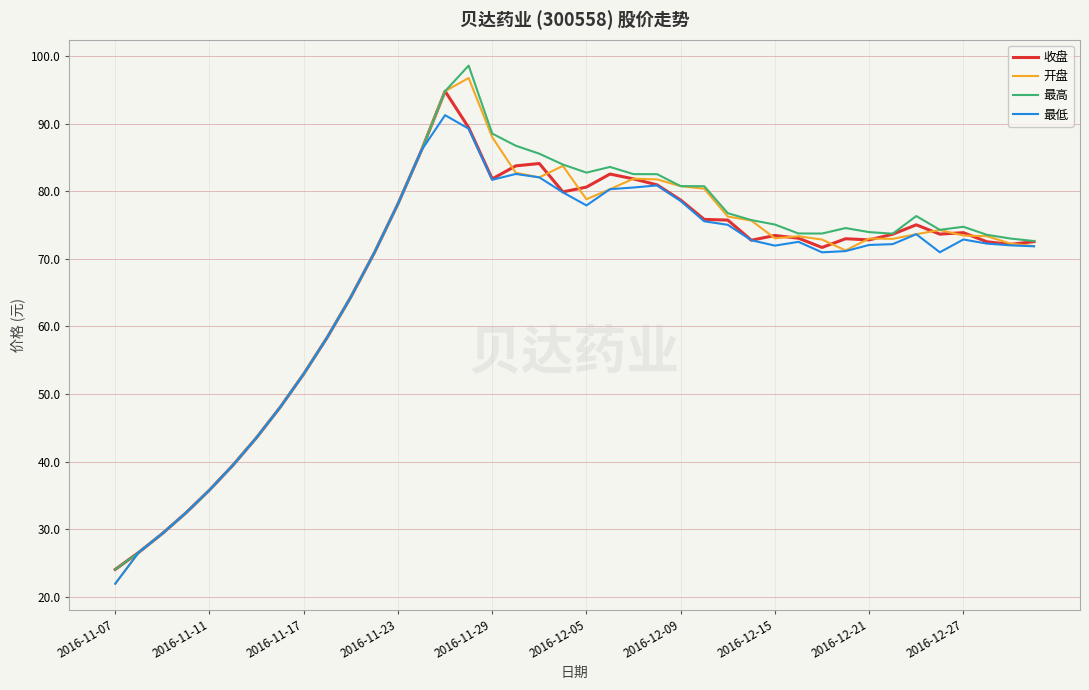

What is the lowest value of the 收盘 series?

24.0